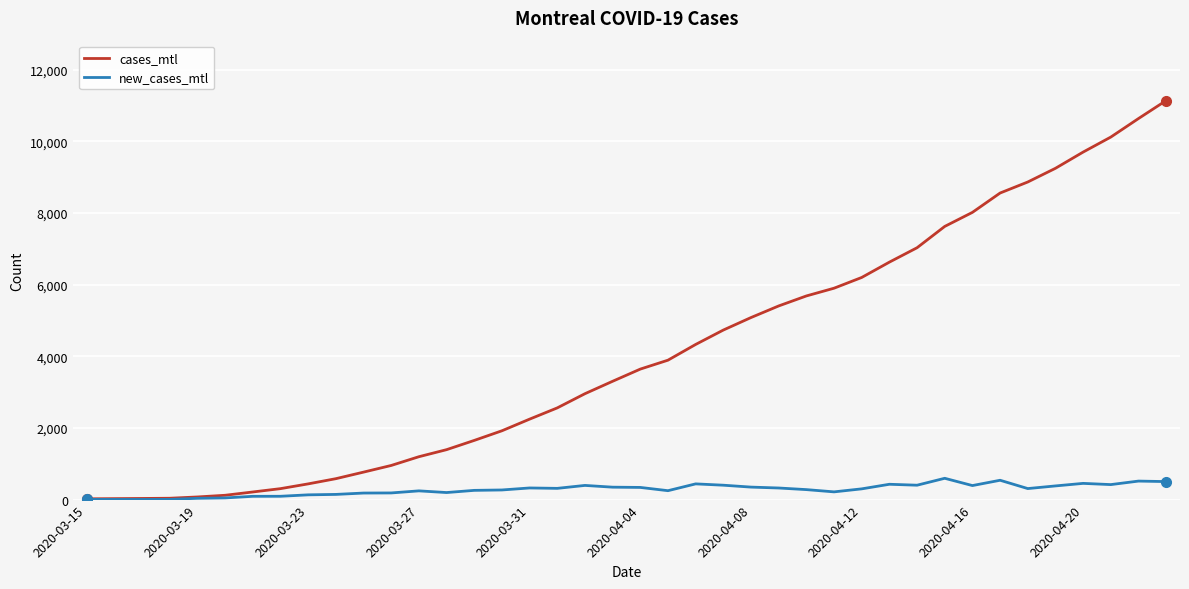

What is the greatest value displayed?

11140